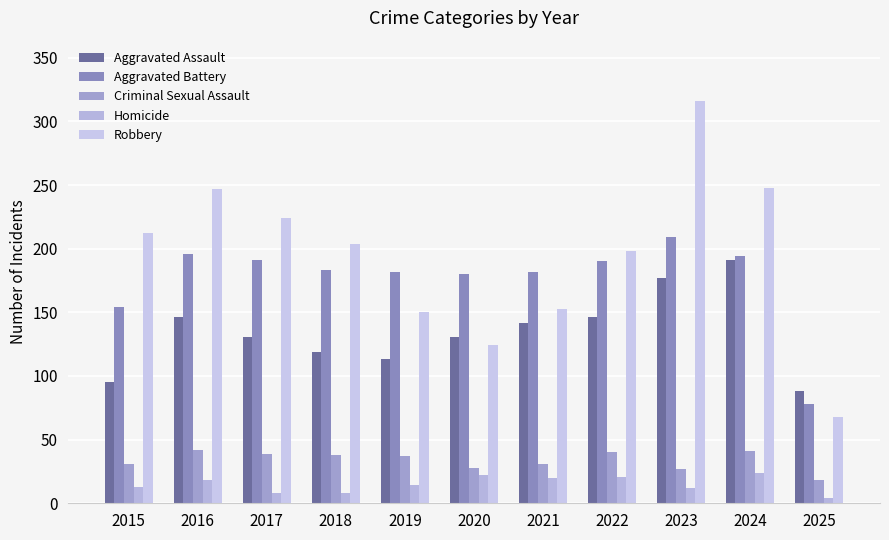

Where does the Homicide series first go above 14?

2016